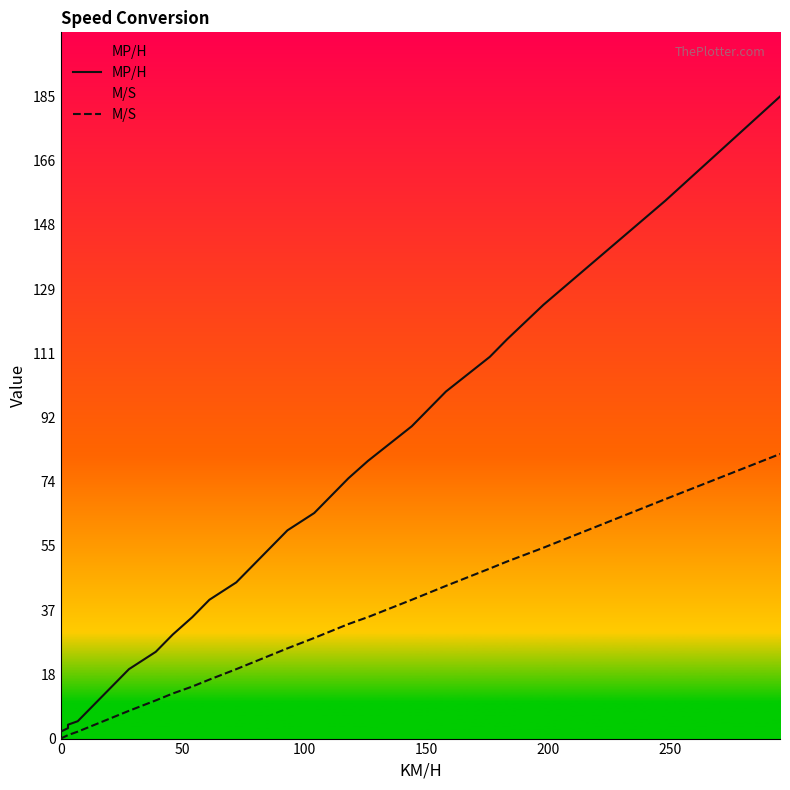

Which series has the largest range (max minus min)?

MP/H